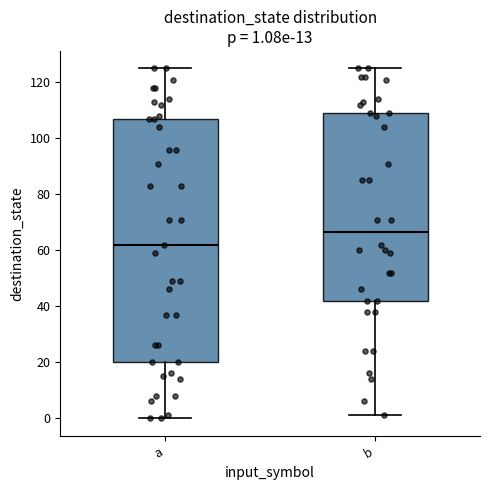

Which box's median line is the lowest?

a